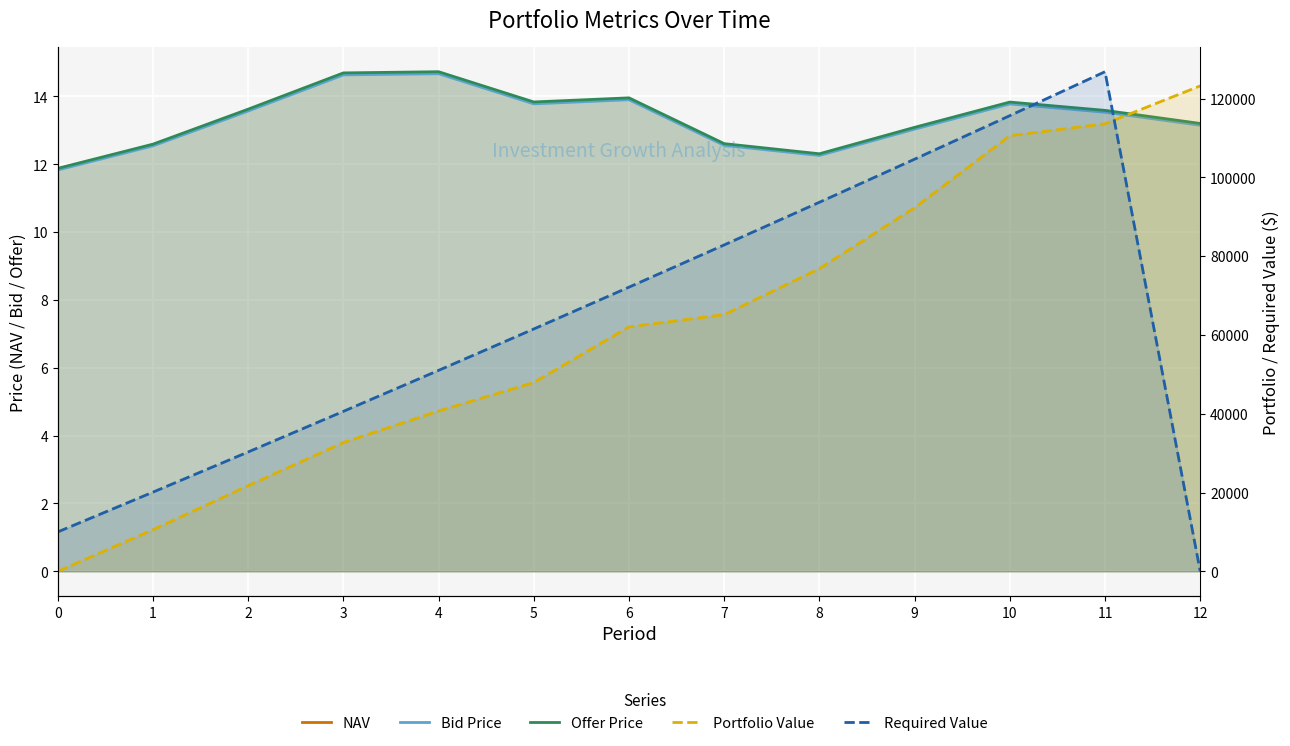

True or false: NAV and Offer Price intersect in this chart.

False